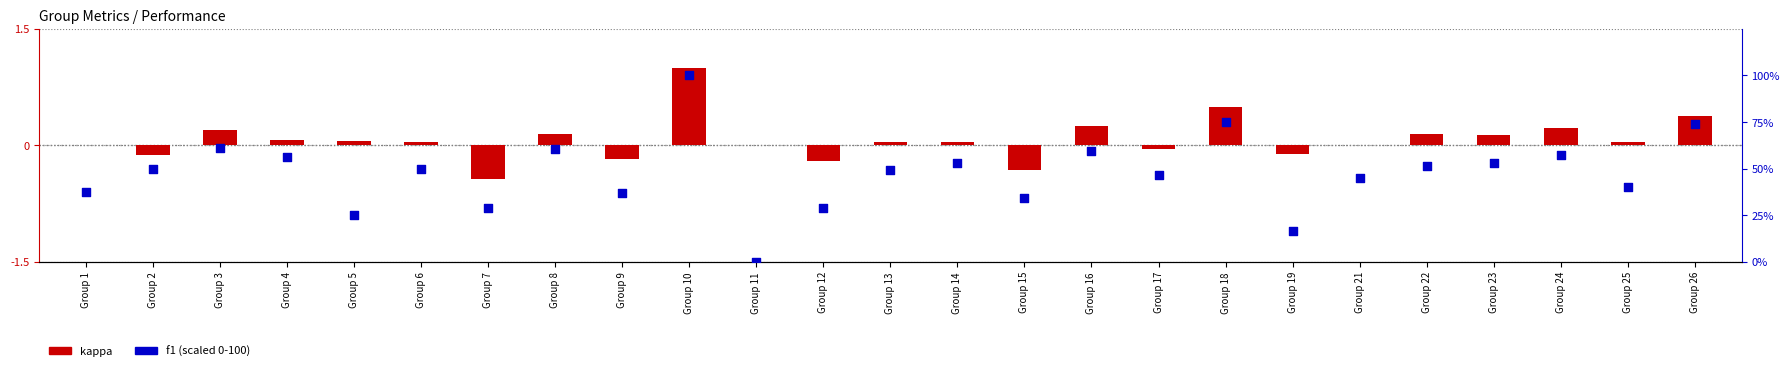

Which series reaches the minimum Y coordinate?

kappa